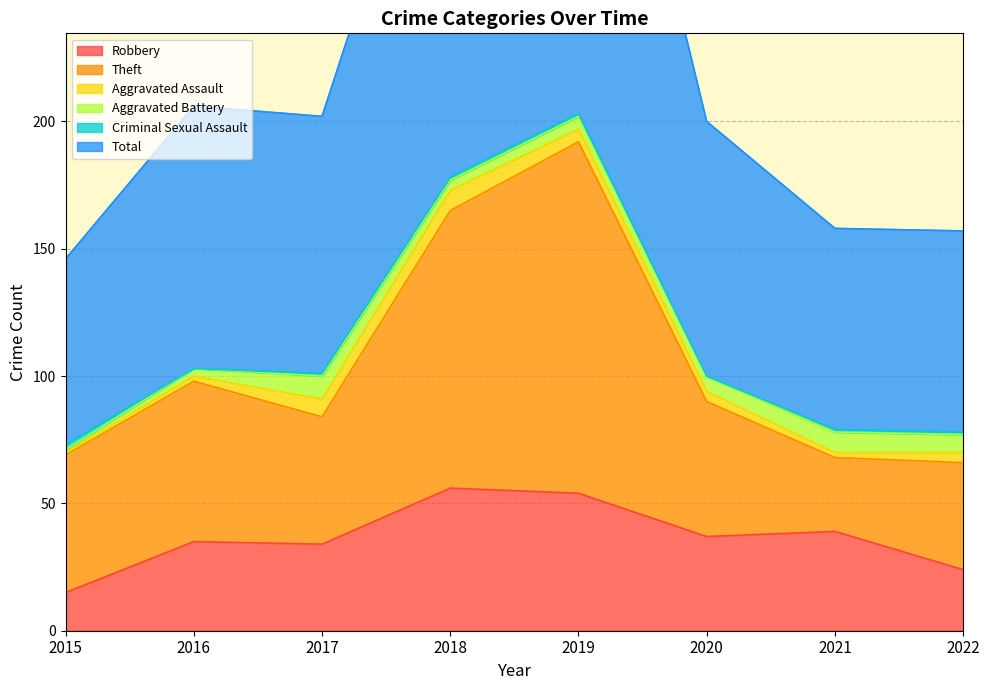

How many categories are shown in the chart?

8